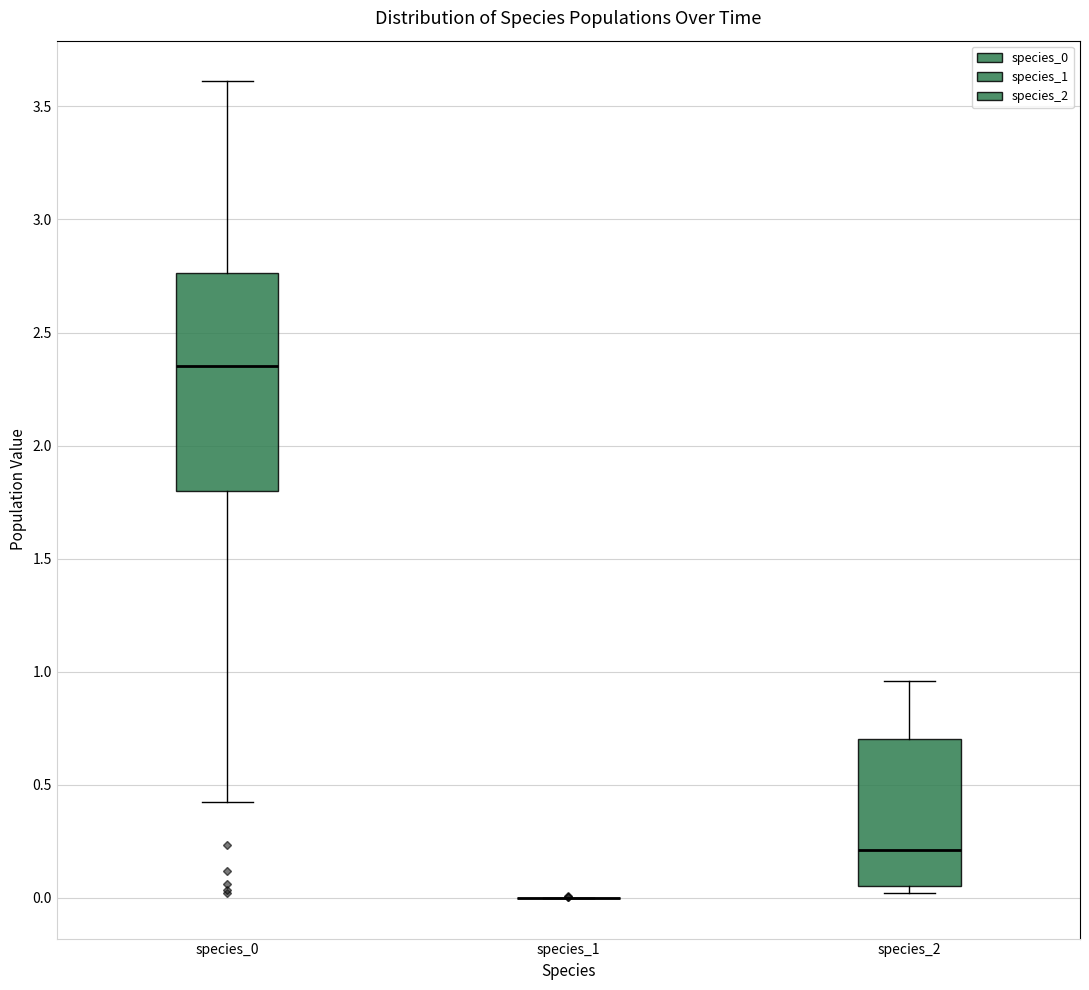

Comparing the boxes themselves (not the whiskers), which one is the tallest?

species_0